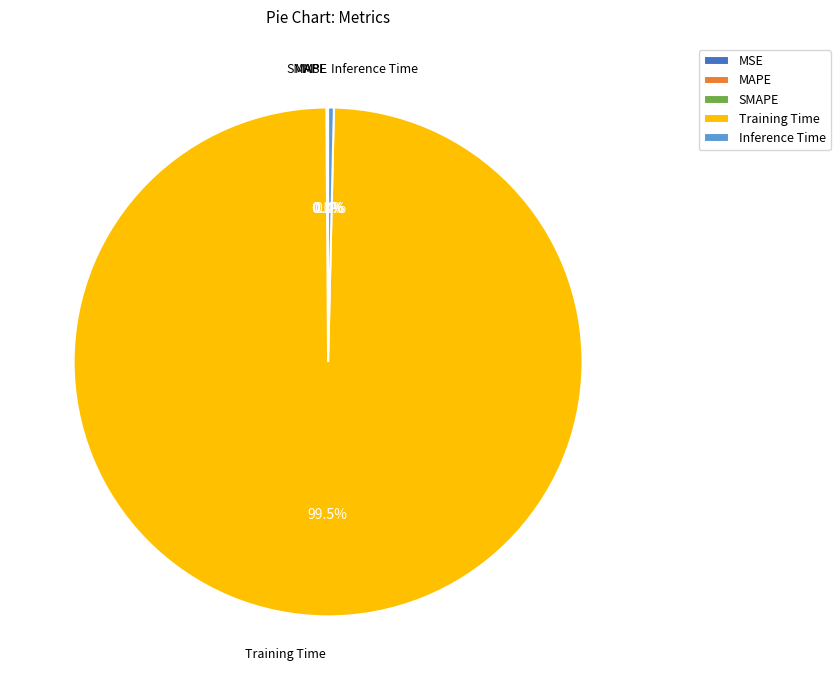

What is the majority slice?

Training Time